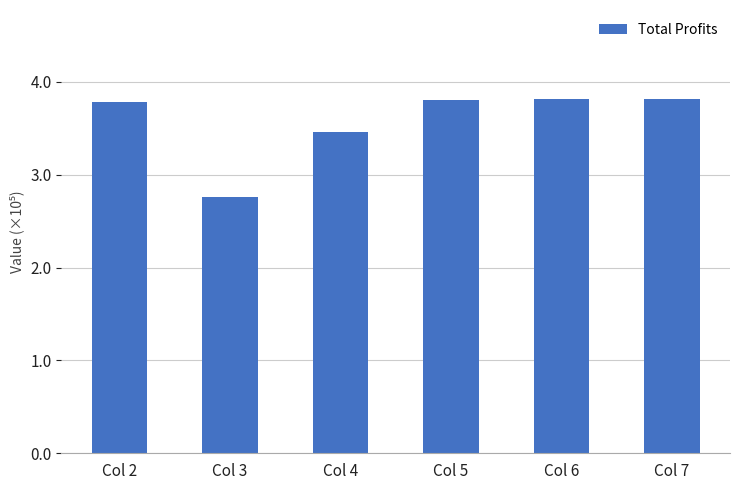

Which category has the highest value across all series?

Col 7